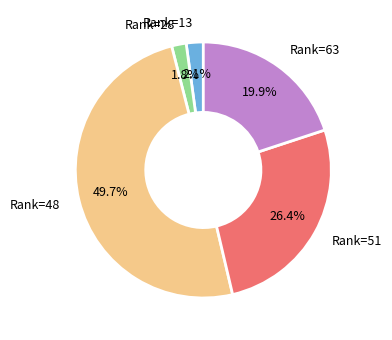

What portion of the pie excludes Rank=48?

50.3%